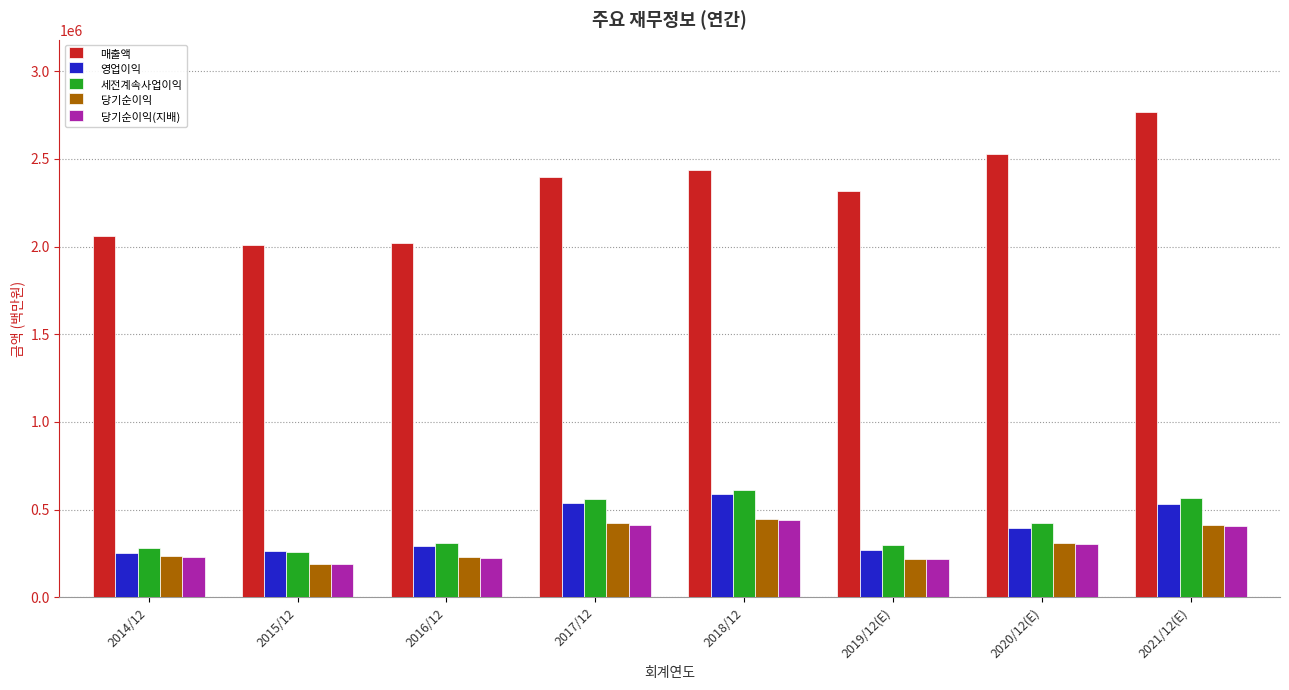

What is the difference between the maximum and minimum values in the 세전계속사업이익 series?

351990